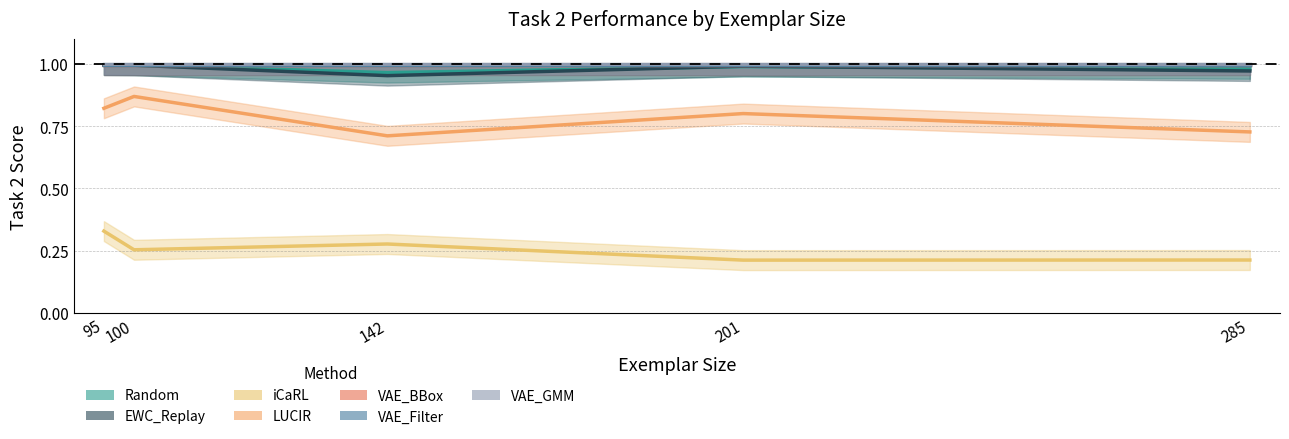

How many categories are shown in the chart?

5